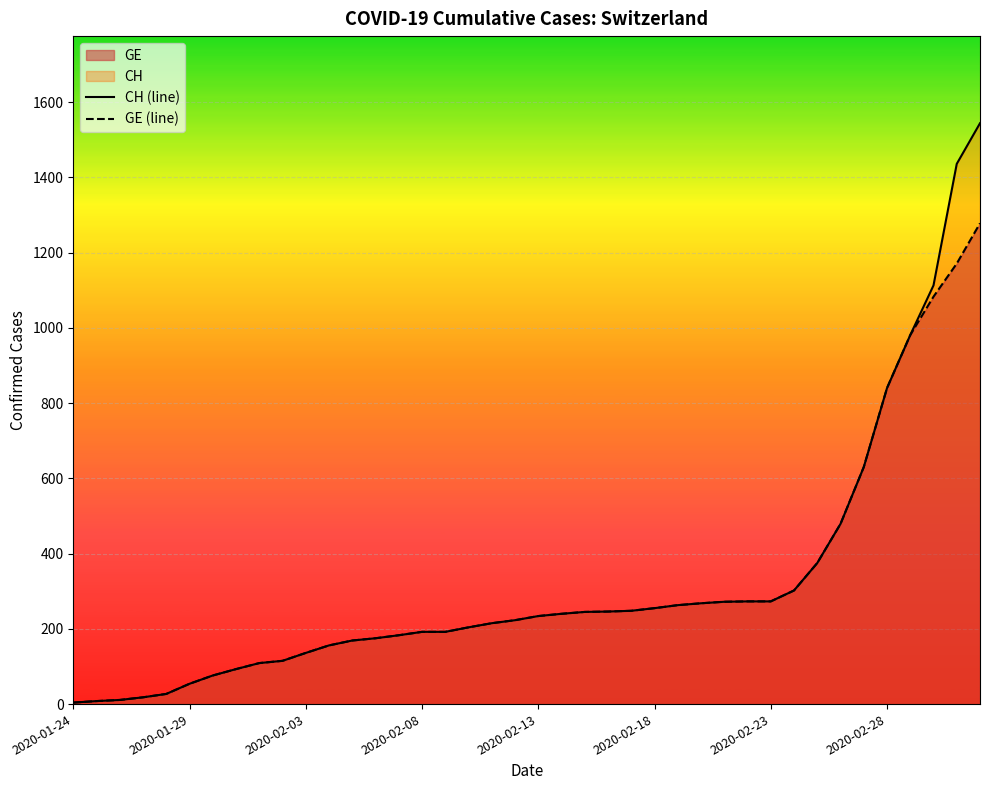

True or false: CH (line) and GE (line) cross at least once.

False